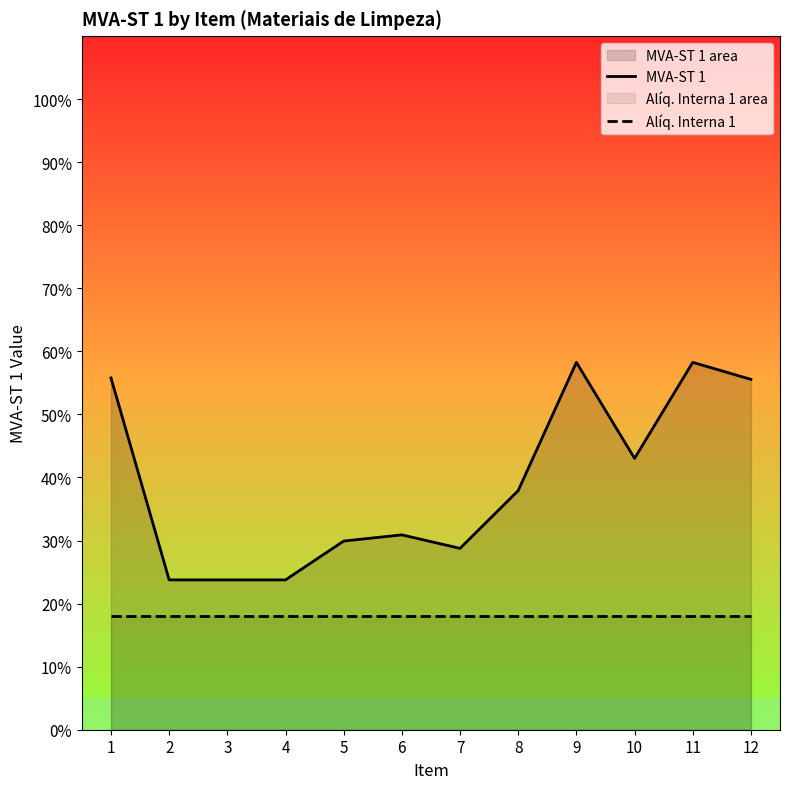

List the series in order of their overall mean, highest first.

MVA-ST 1, Alíq. Interna 1